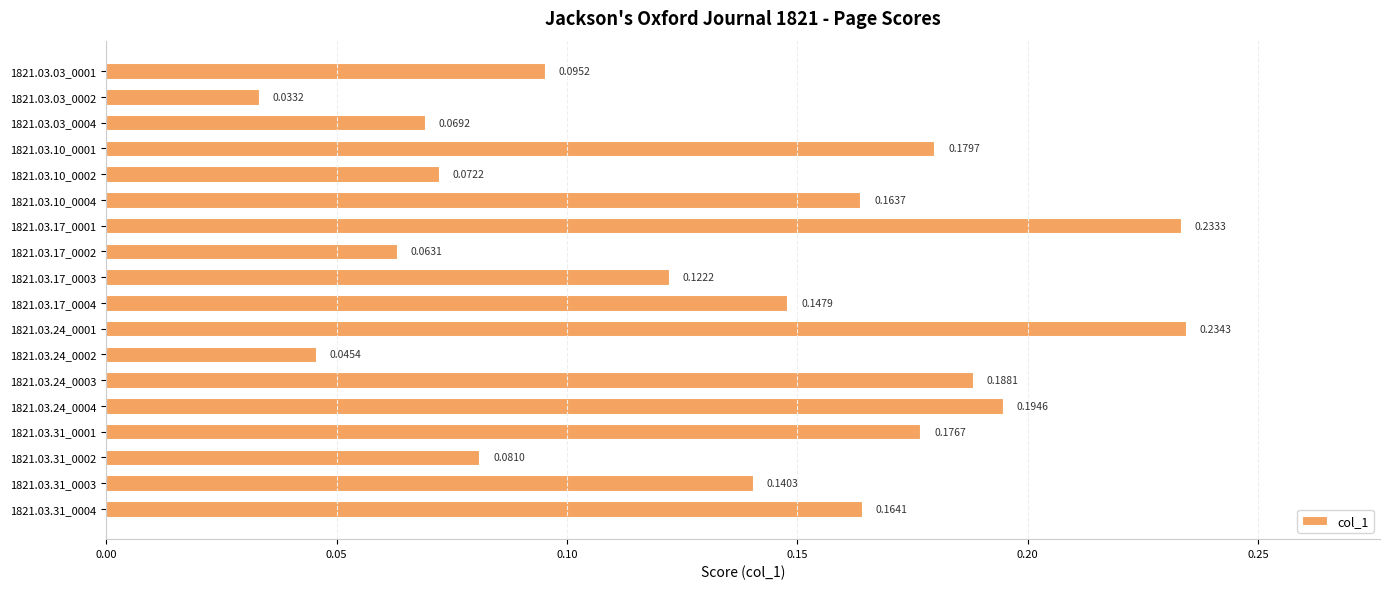

List the labels in order of value, smallest first.

1821.03.03_0002, 1821.03.24_0002, 1821.03.17_0002, 1821.03.03_0004, 1821.03.10_0002, 1821.03.31_0002, 1821.03.03_0001, 1821.03.17_0003, 1821.03.31_0003, 1821.03.17_0004, 1821.03.10_0004, 1821.03.31_0004, 1821.03.31_0001, 1821.03.10_0001, 1821.03.24_0003, 1821.03.24_0004, 1821.03.17_0001, 1821.03.24_0001